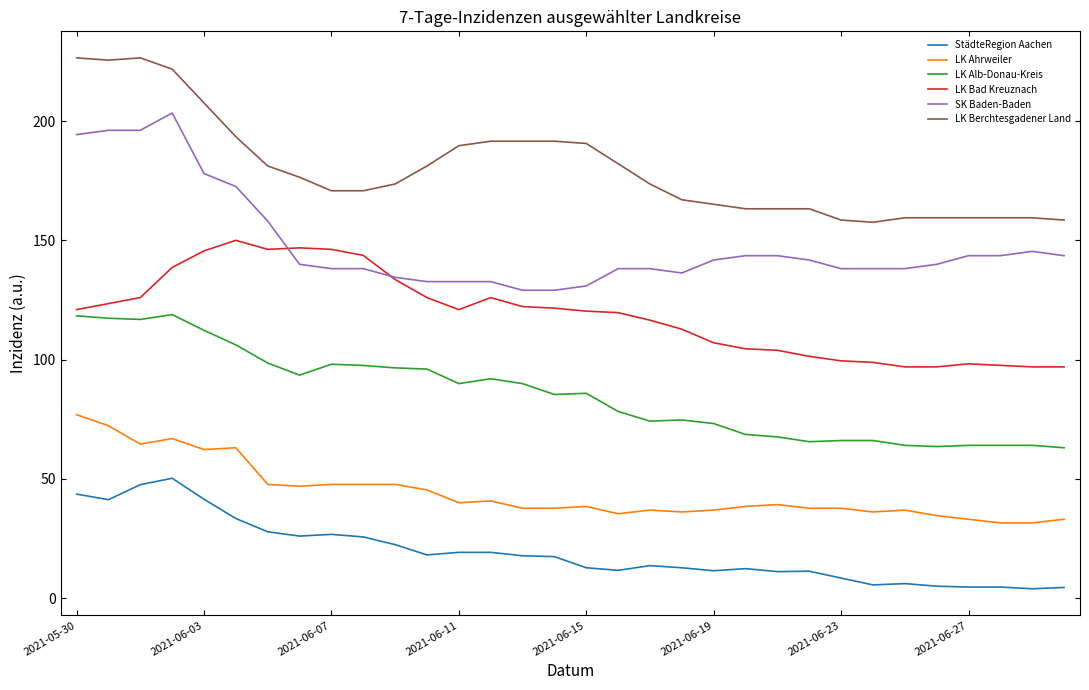

True or false: LK Berchtesgadener Land and LK Ahrweiler intersect in this chart.

False